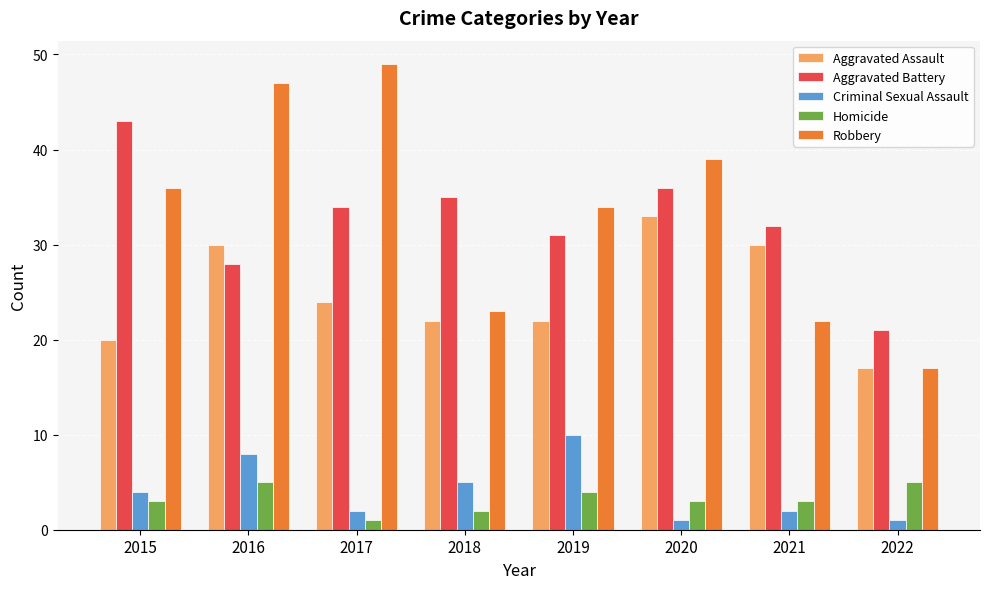

Between 2016 and 2019, which series saw the biggest shift?

Robbery